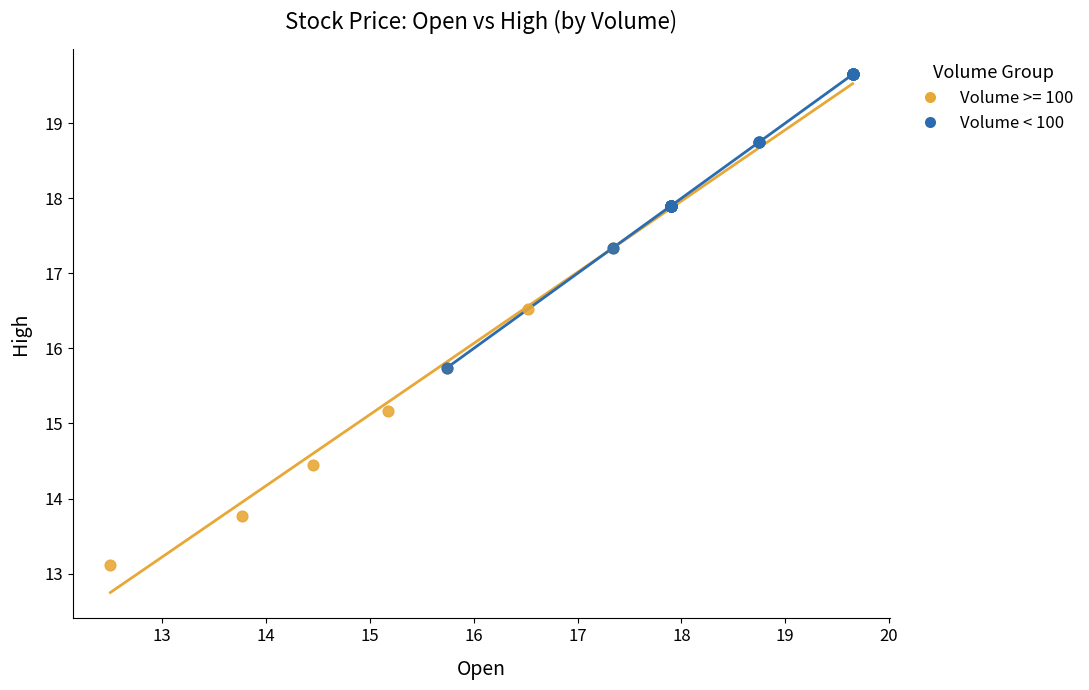

Which series reaches the minimum Y coordinate?

Volume >= 100